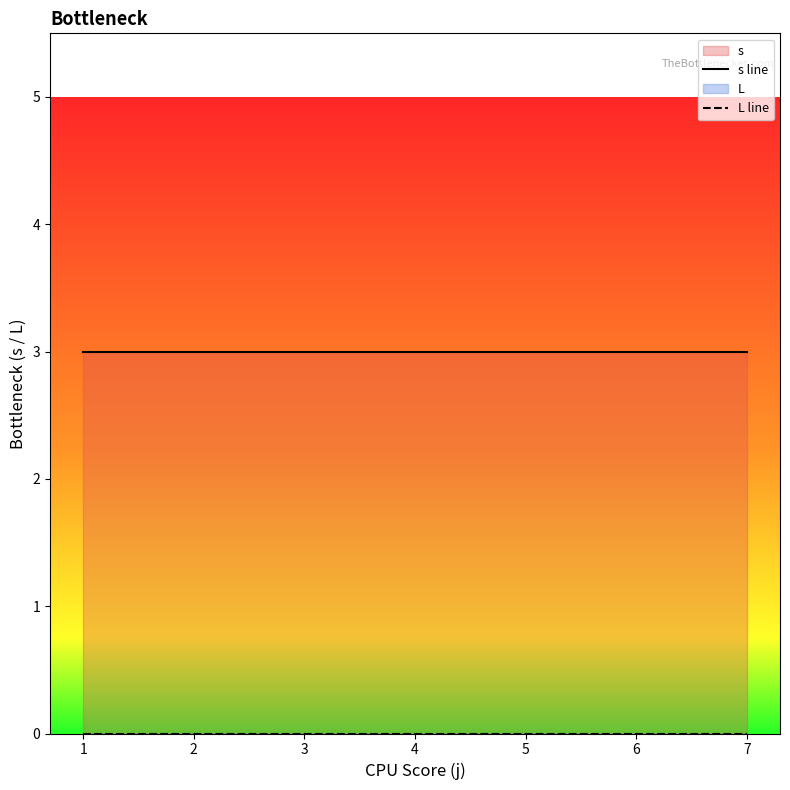

What is the lowest value of the s line series?

3